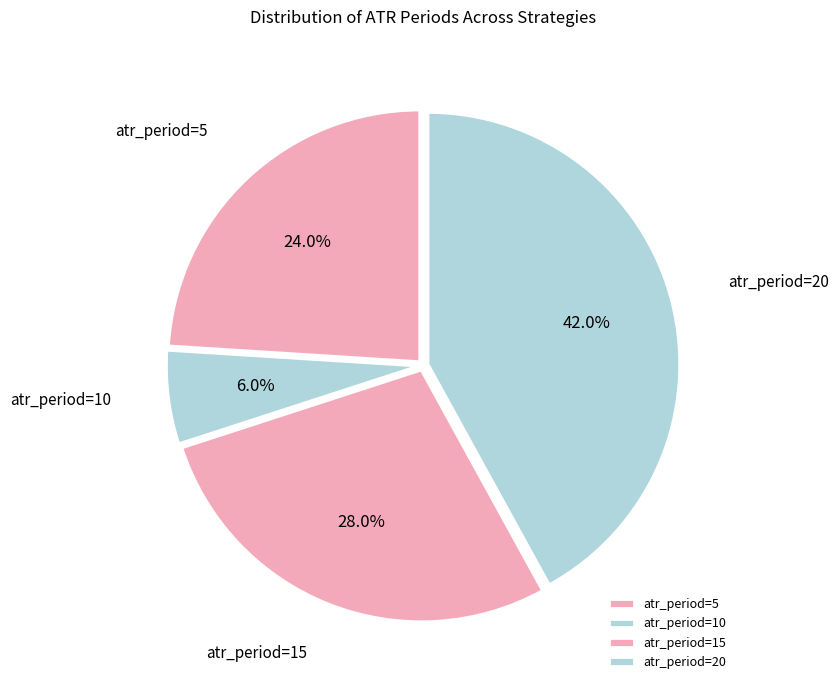

Rank the categories by value from highest to lowest.

atr_period=20, atr_period=15, atr_period=5, atr_period=10